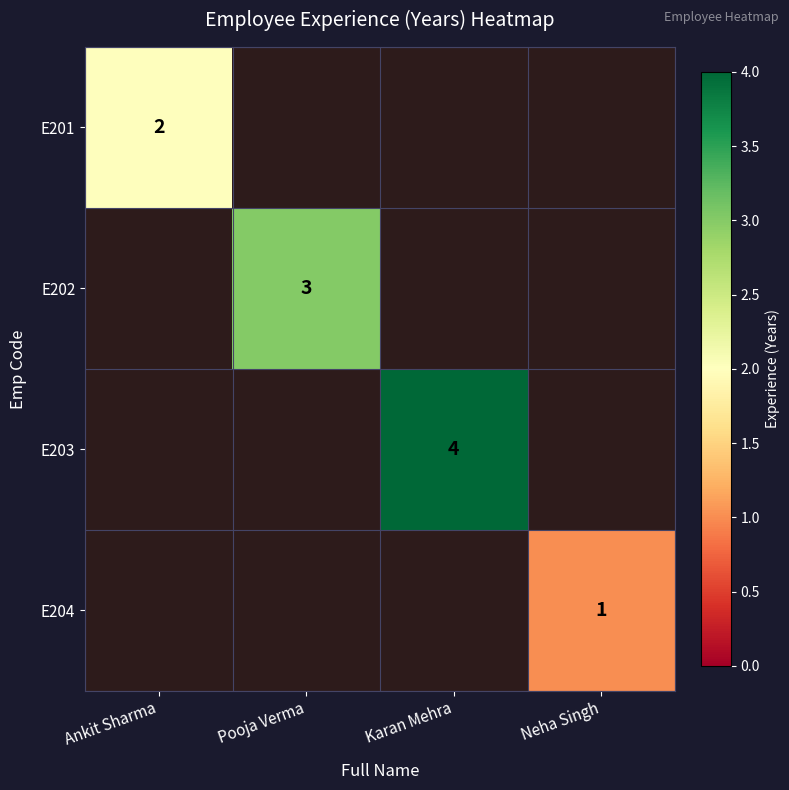

The E202 series shows 3 at Pooja Verma. True or false?

True